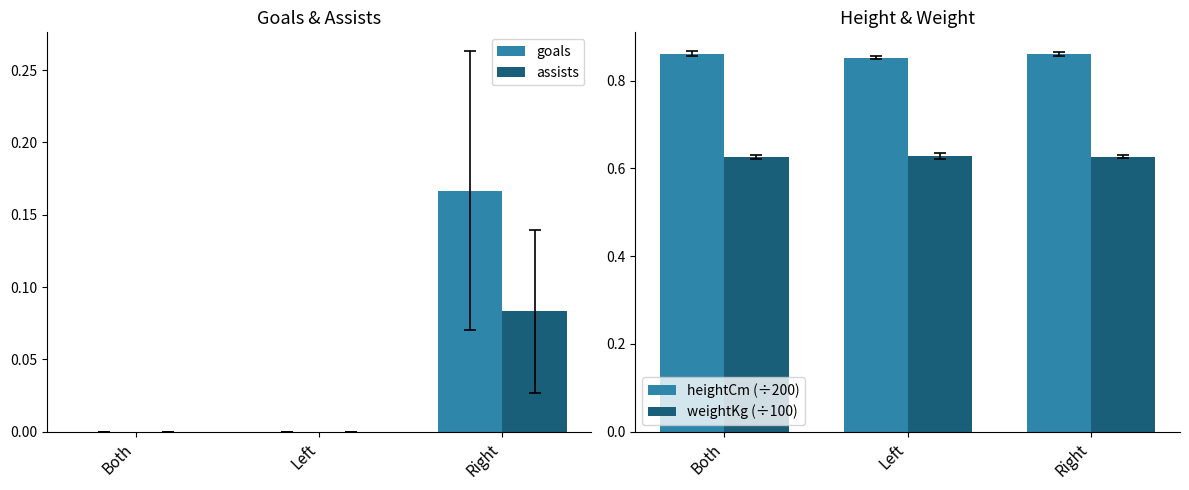

Rank the series at Both from lowest to highest value.

goals, assists, weightKg (÷100), heightCm (÷200)